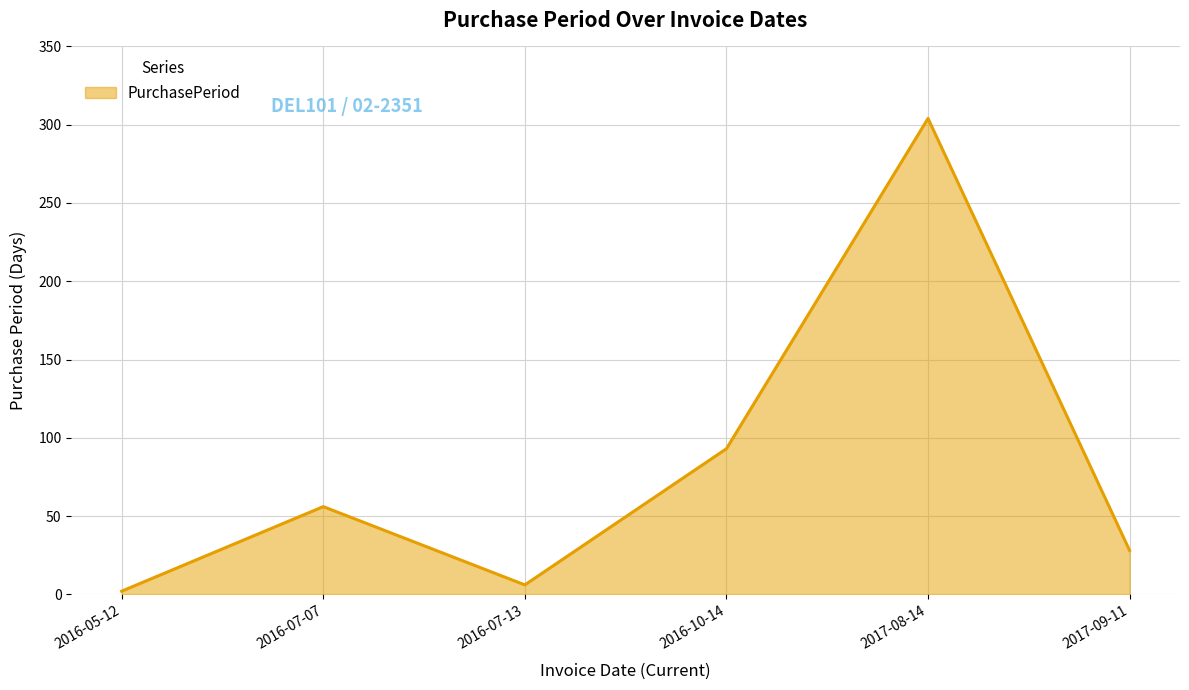

What is the average value?

82